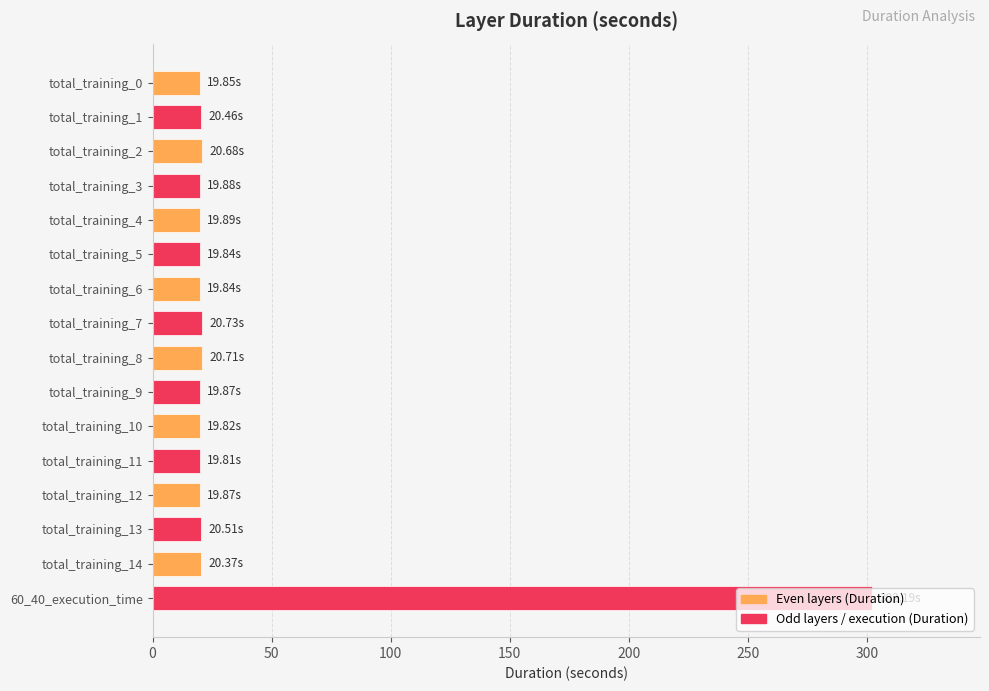

What is the difference between the maximum and minimum values?

282.4